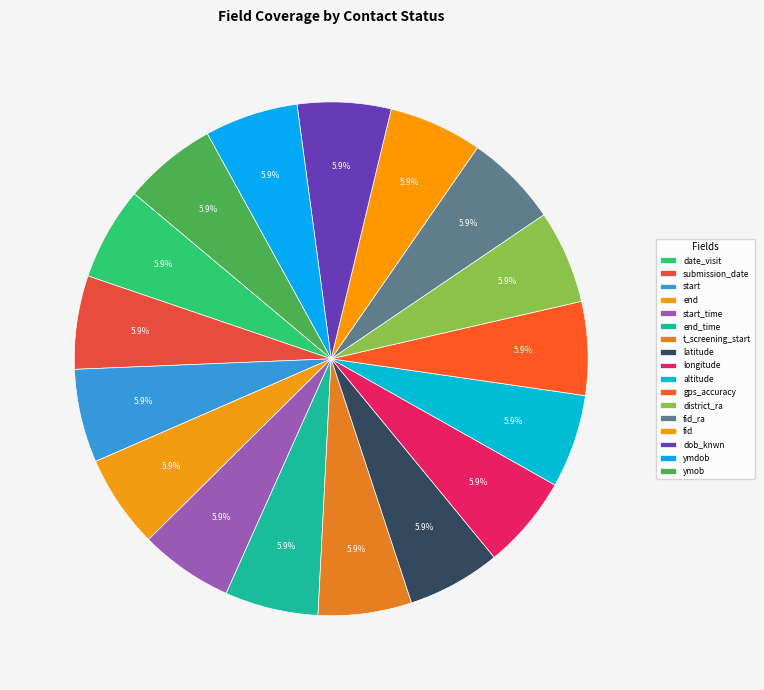

Which category has the biggest portion of the pie?

date_visit